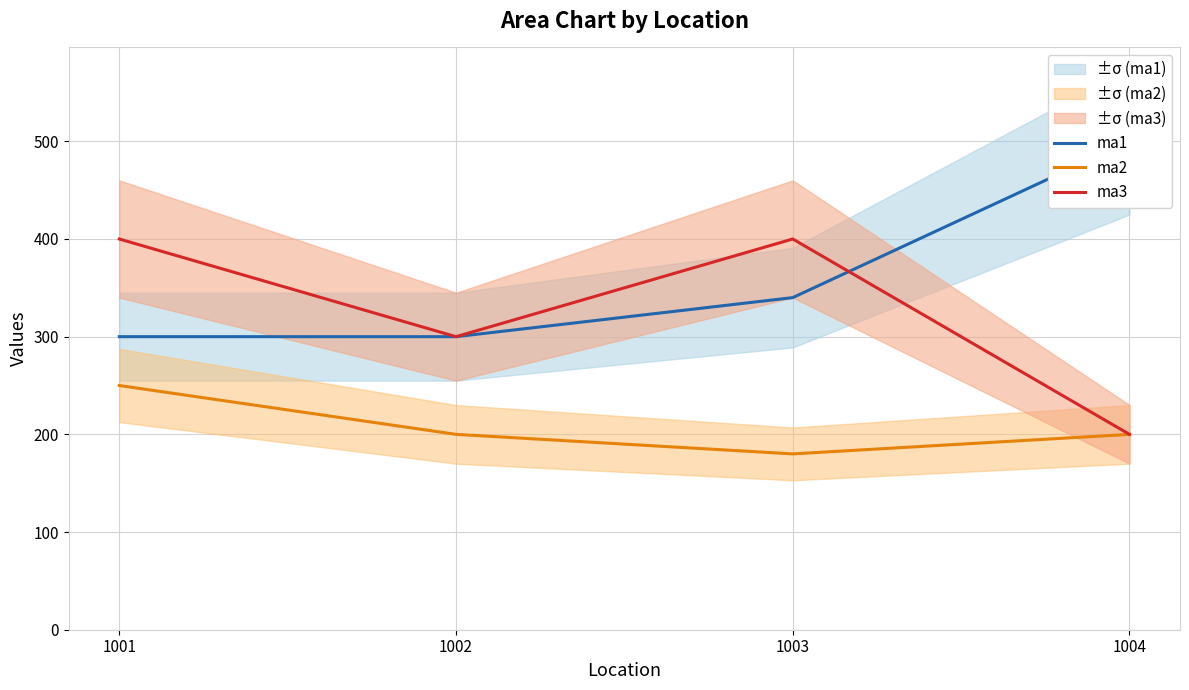

What value does the ma3 series have at 1004?

200